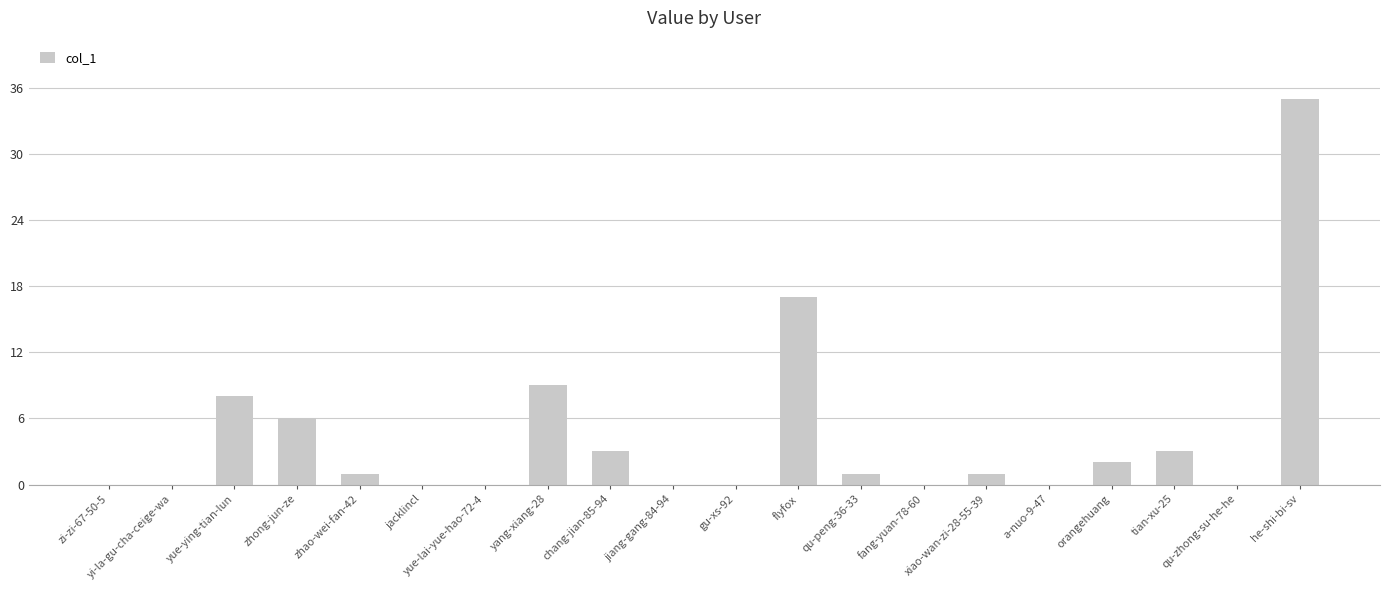

How many categories are shown in the chart?

20